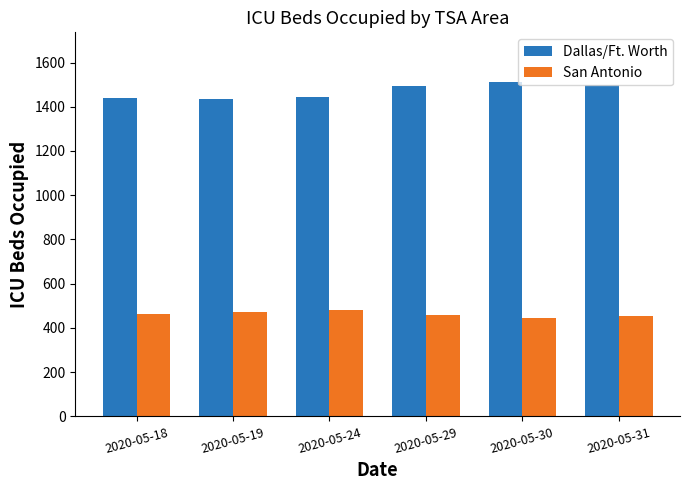

The value of Dallas/Ft. Worth at 2020-05-24 is 1443. True or false?

True